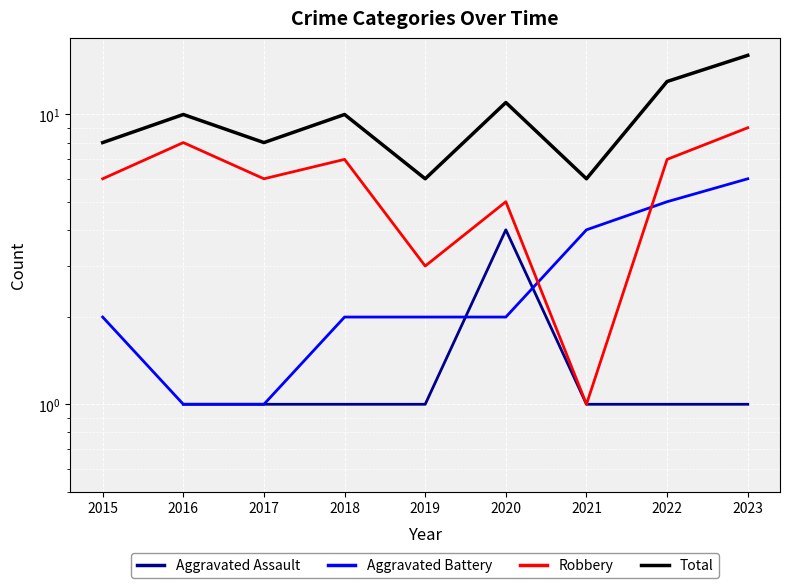

Where is Robbery nearest to the value 5?

2020